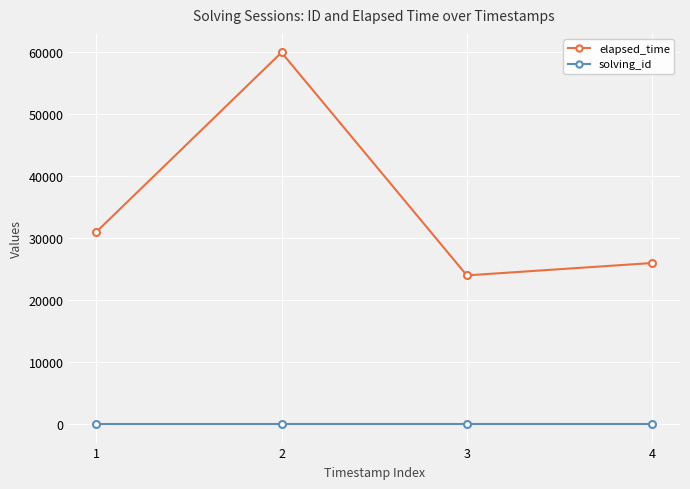

At 2, list the series in order from largest to smallest.

elapsed_time, solving_id